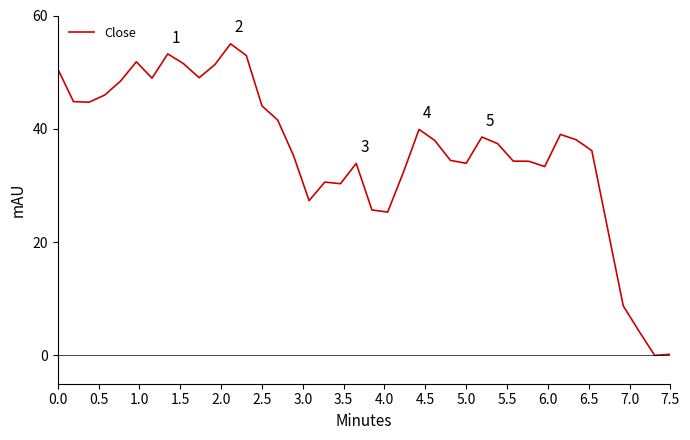

What is the difference between the maximum and minimum values?

55.0